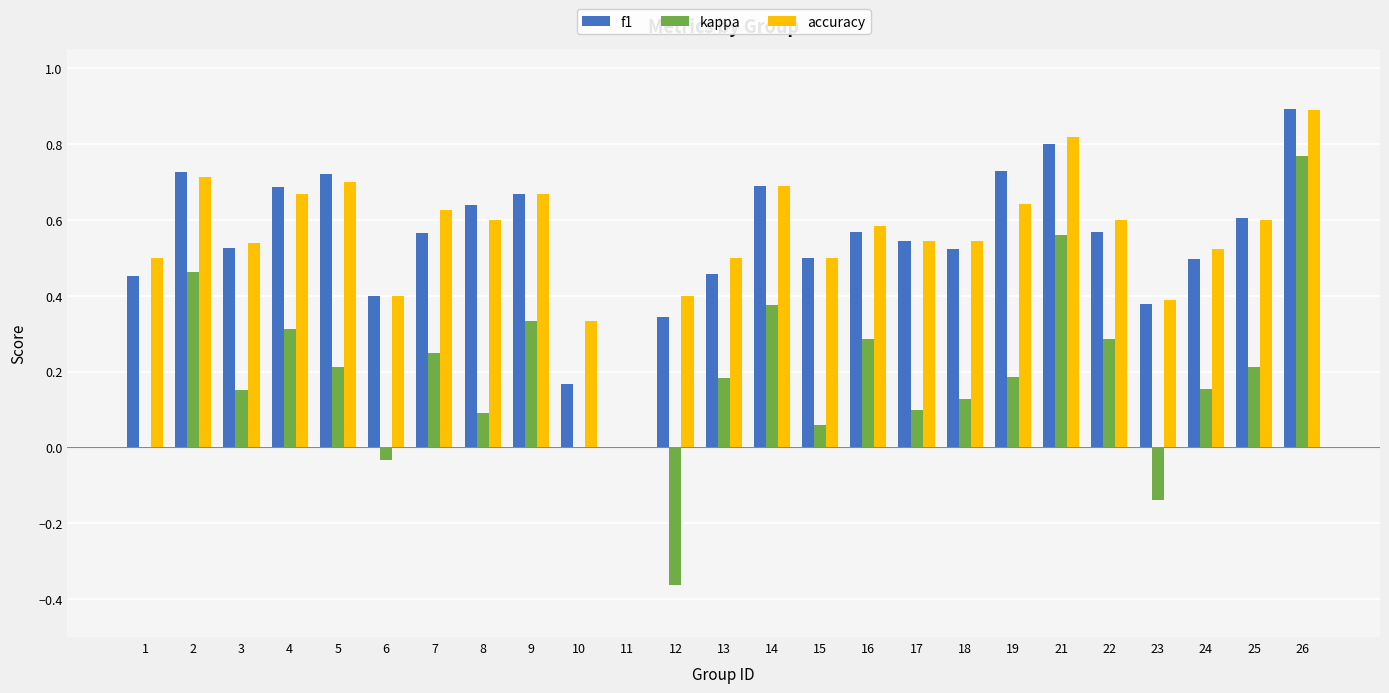

What is the maximum value for accuracy?

0.9